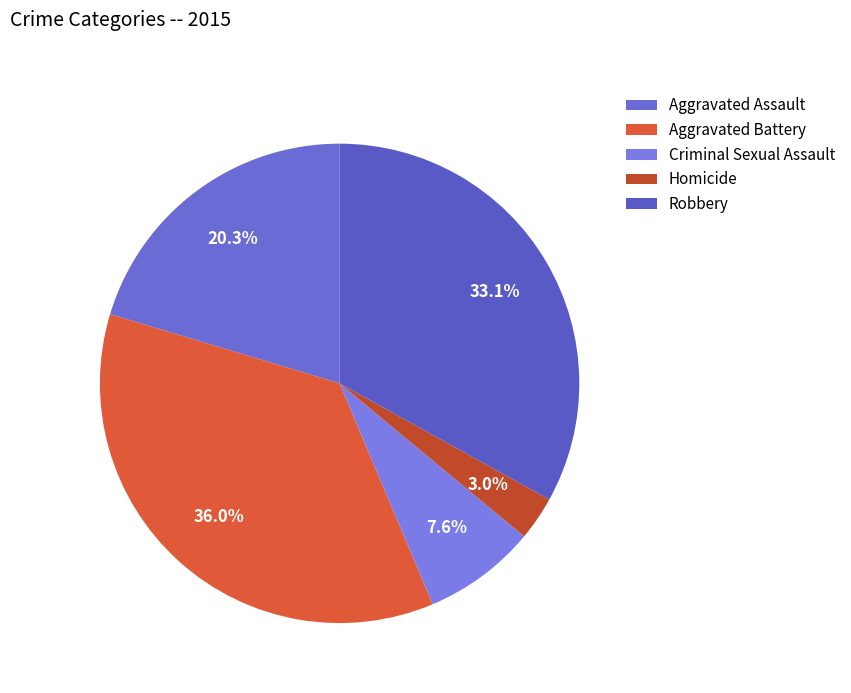

Is Criminal Sexual Assault the majority of the pie?

No